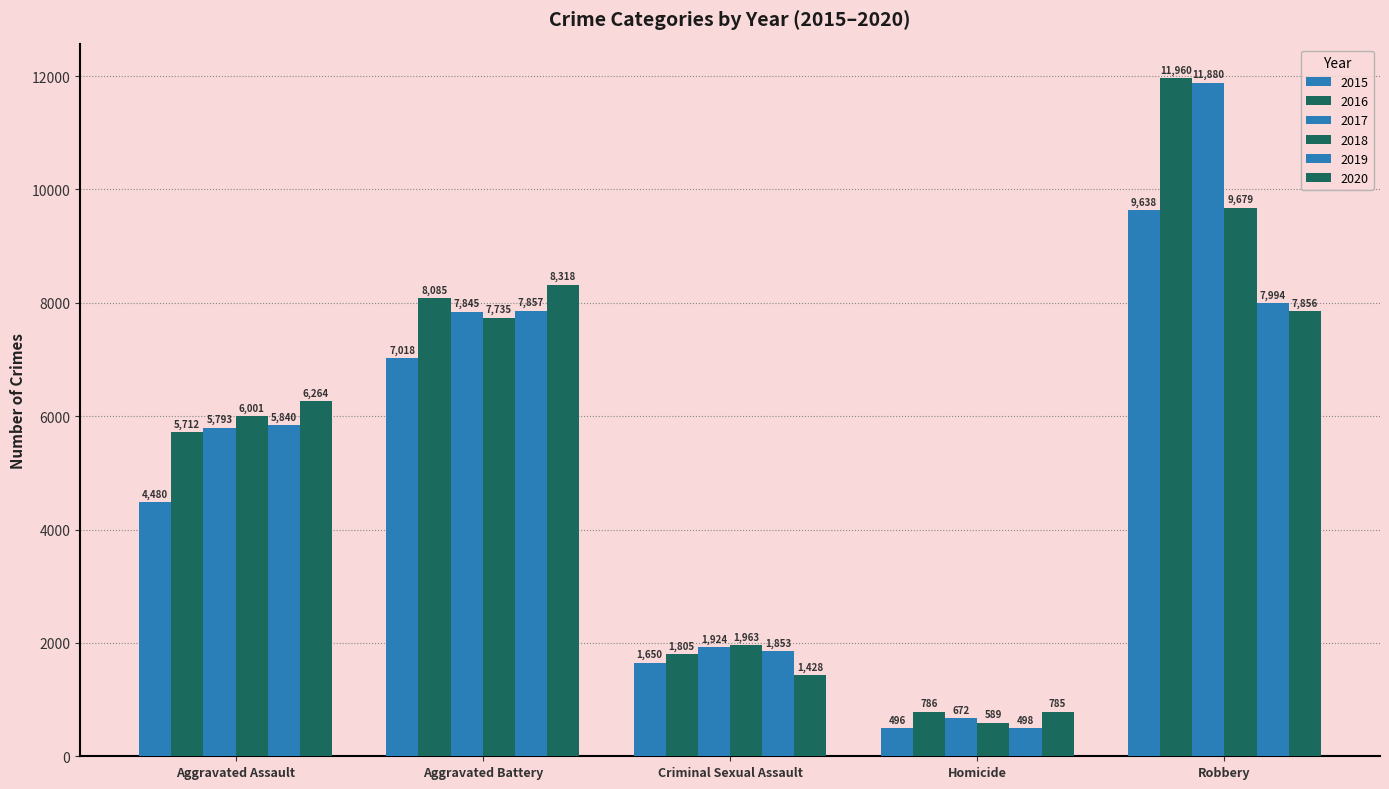

True or false: 2015 has a value of 11658 at Aggravated Battery.

False